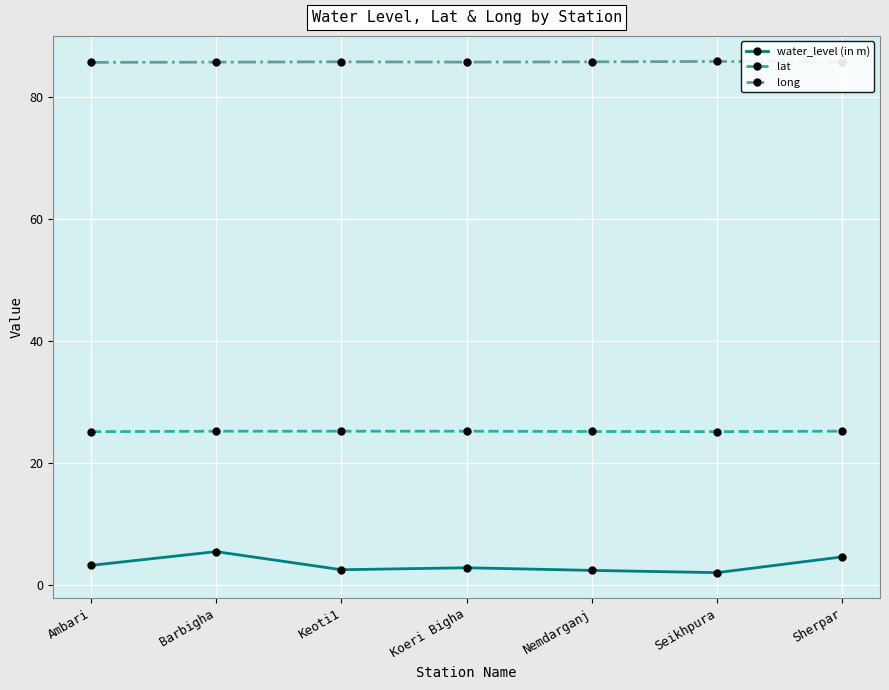

True or false: water_level (in m) and lat intersect in this chart.

False